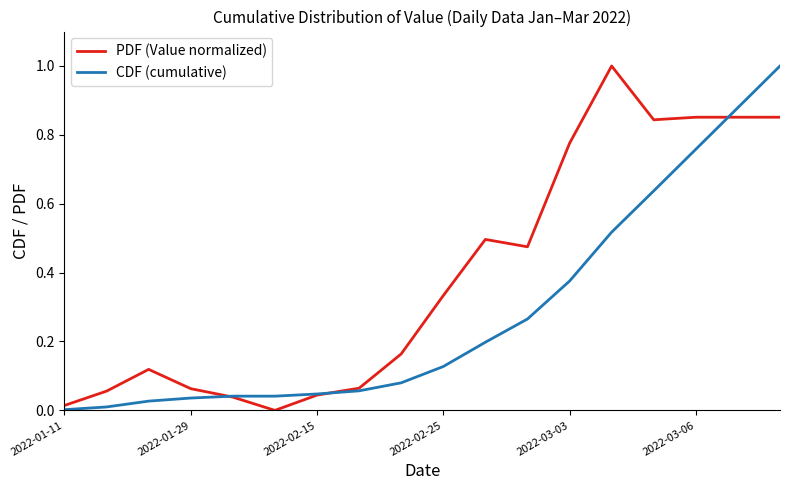

Which series has the largest total across all categories?

PDF (Value normalized)